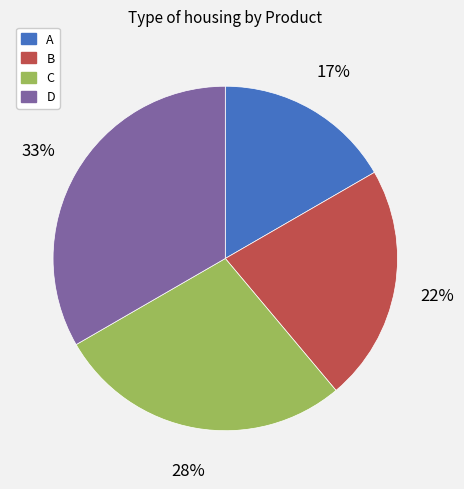

To the nearest percent, what percentage of the pie is C?

28%